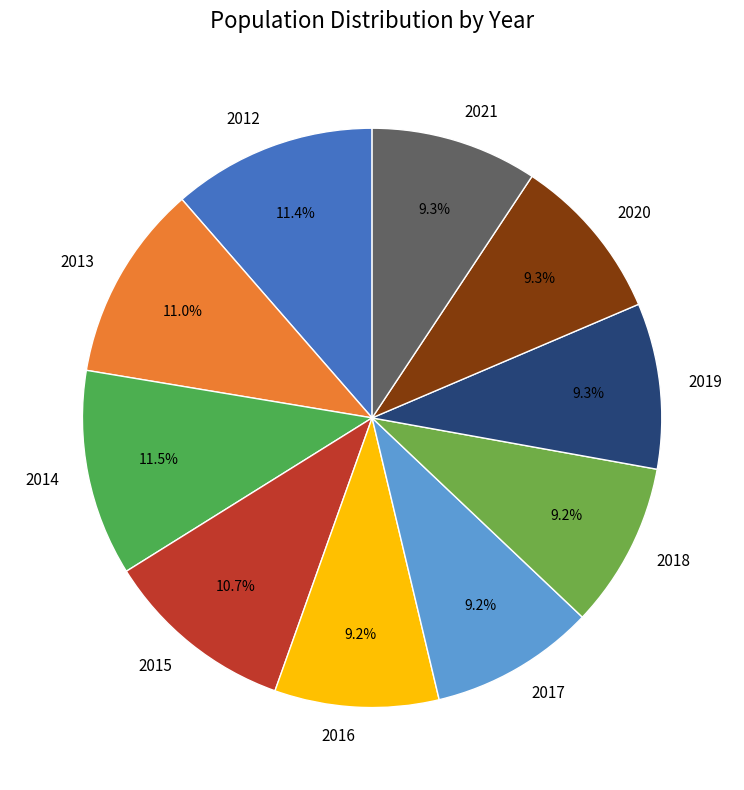

The 2019 slice represents 9% of the pie. True or false?

True